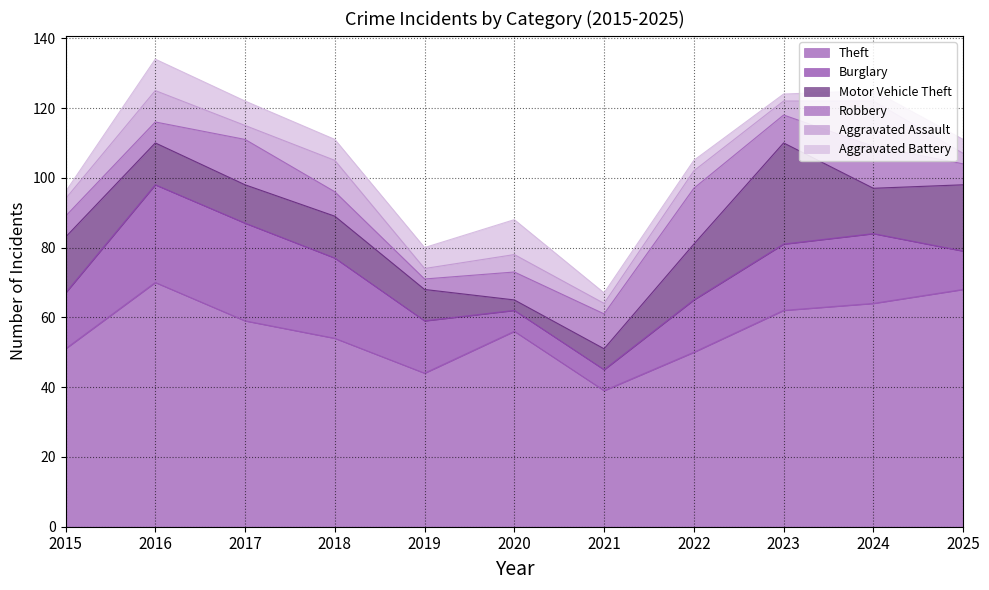

Rank the series by their maximum value, from lowest to highest.

Aggravated Battery, Aggravated Assault, Robbery, Burglary, Motor Vehicle Theft, Theft